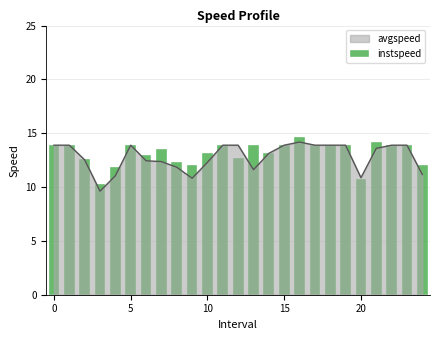

What is the sum of all values?

329.0